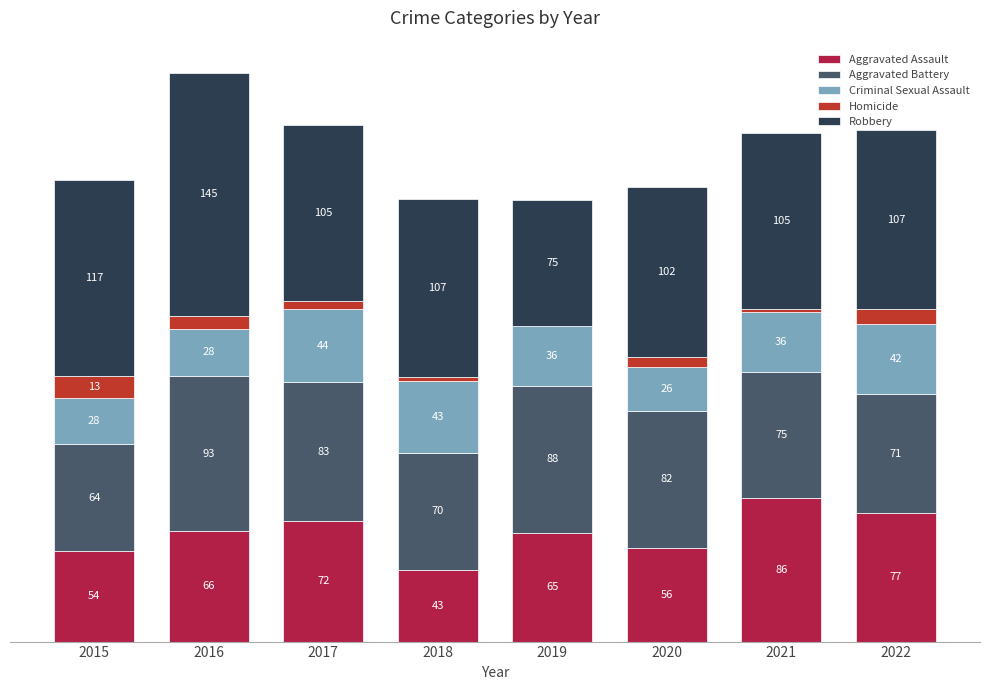

Does the chart contain stacked bars?

Yes